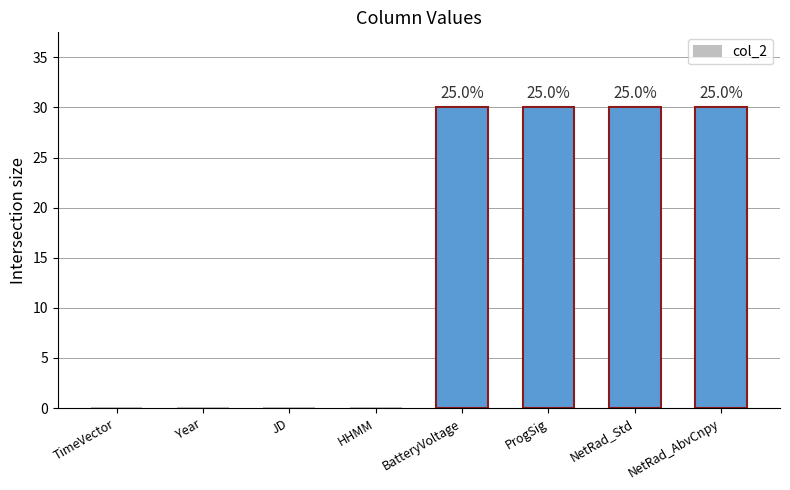

How many series are shown in this chart?

1